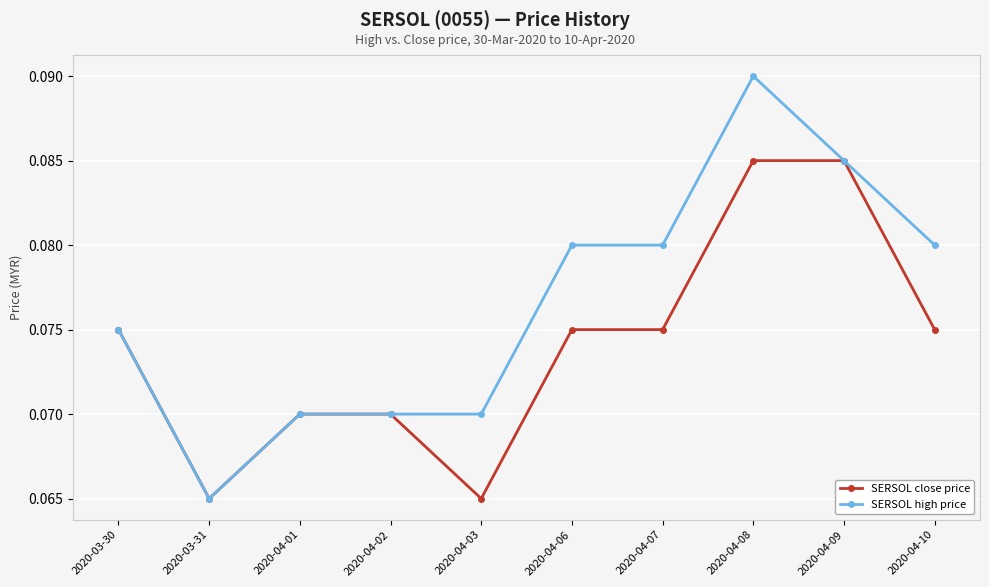

Which series has the widest spread of values?

SERSOL high price